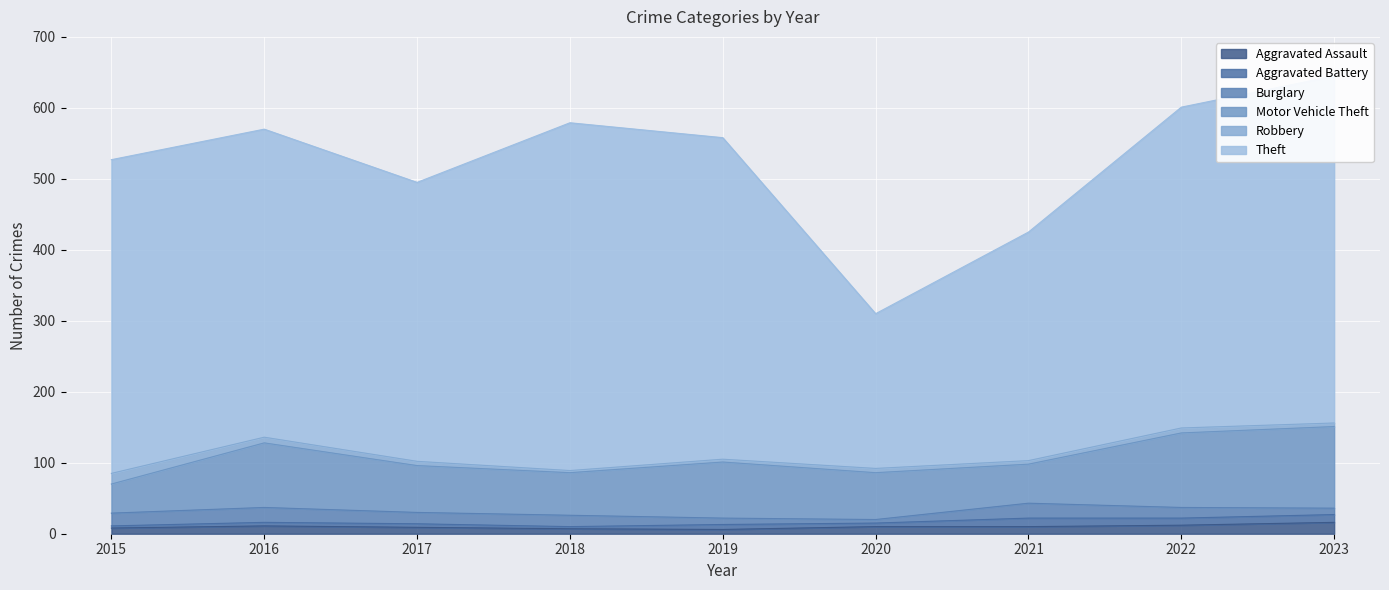

What are all the series names shown in the legend?

Aggravated Assault, Aggravated Battery, Burglary, Motor Vehicle Theft, Robbery, Theft